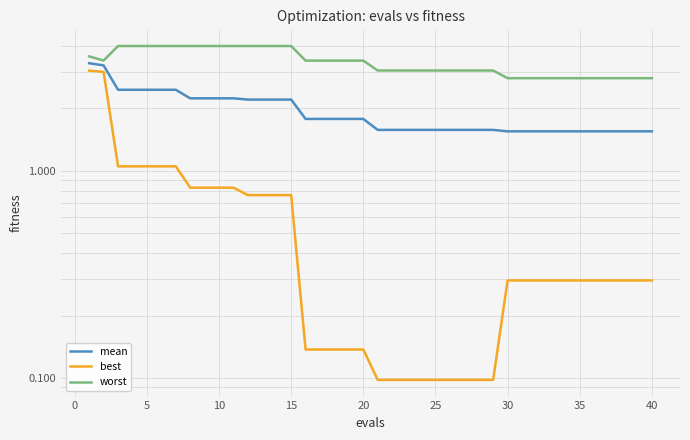

True or false: worst and mean intersect in this chart.

False